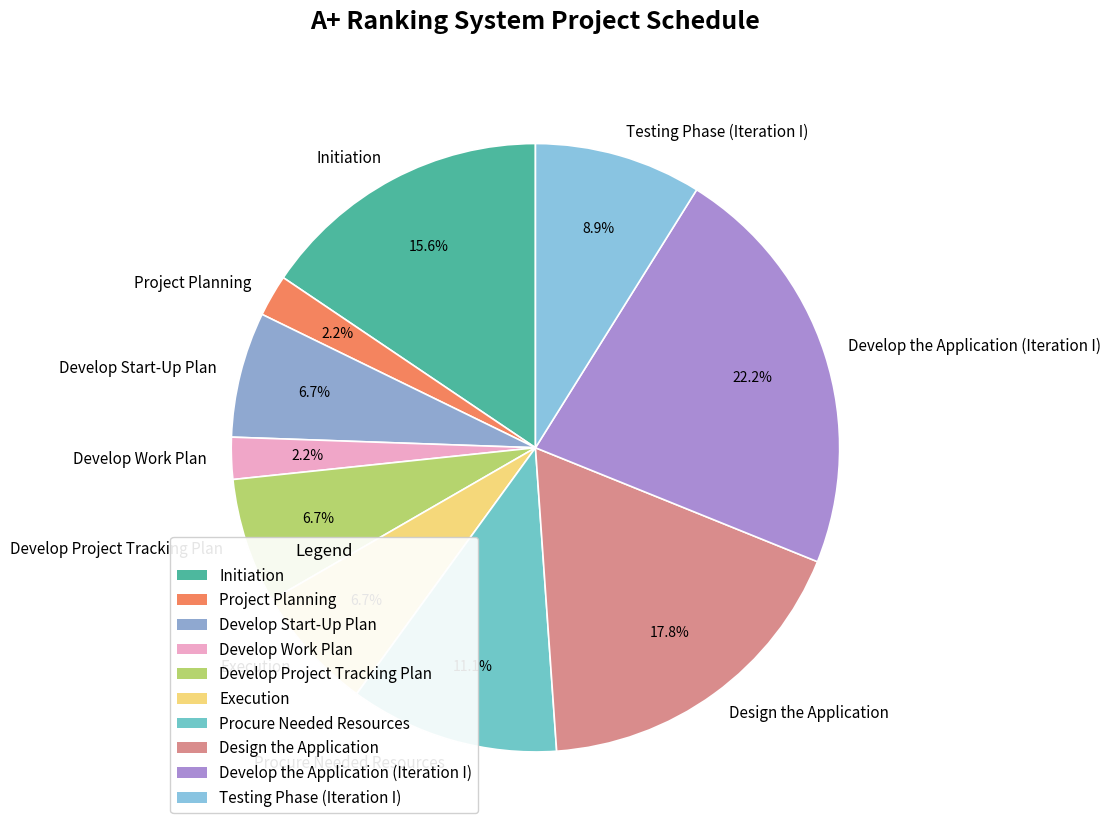

Count the number of slices in the pie.

10